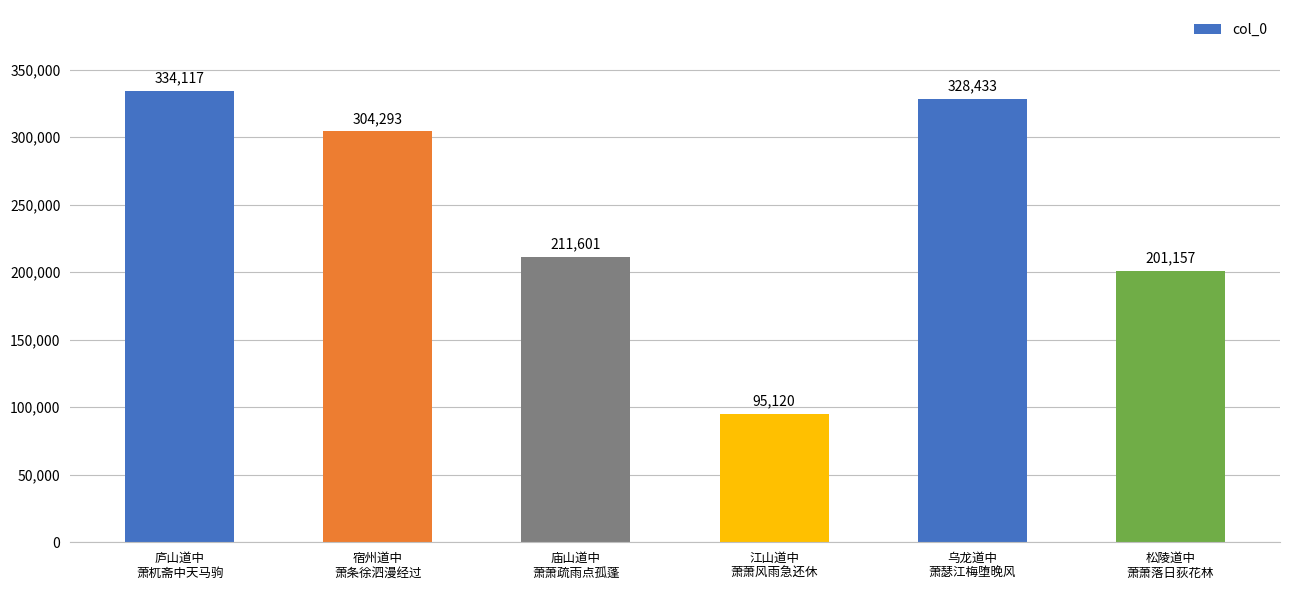

At which label does the data first exceed 304293?

庐山道中
萧杌斋中天马驹